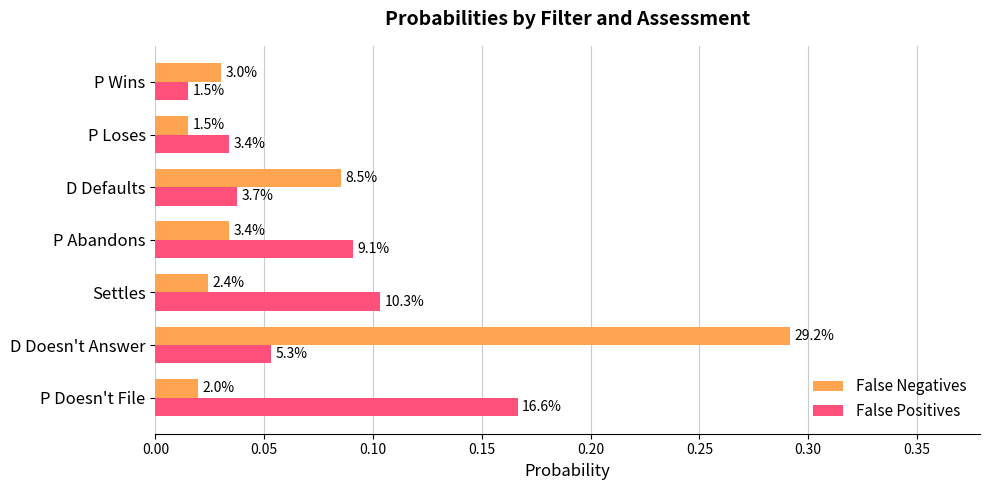

What is the value of the False Positives bar at the 2nd from the left?

0.1